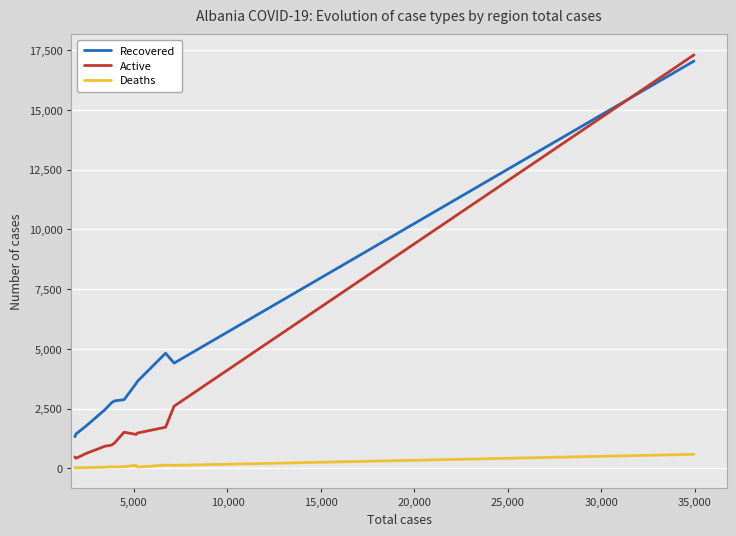

True or false: Recovered and Deaths cross at least once.

False